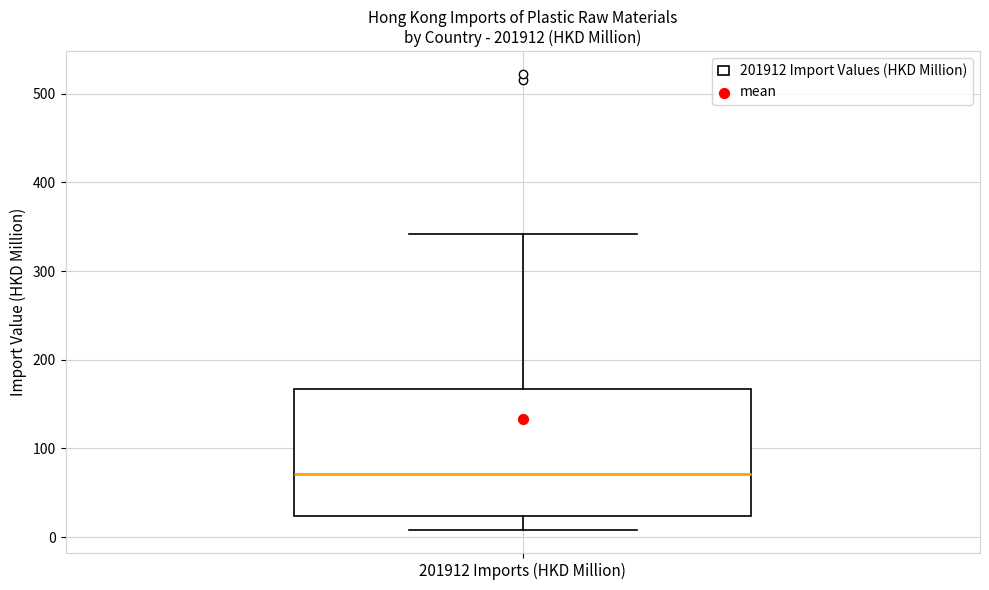

Where is the lower edge of the box for 201912 Imports (HKD Million) on the y-axis? The values are not printed on the chart, so give them approximately, as read against the axis.

20